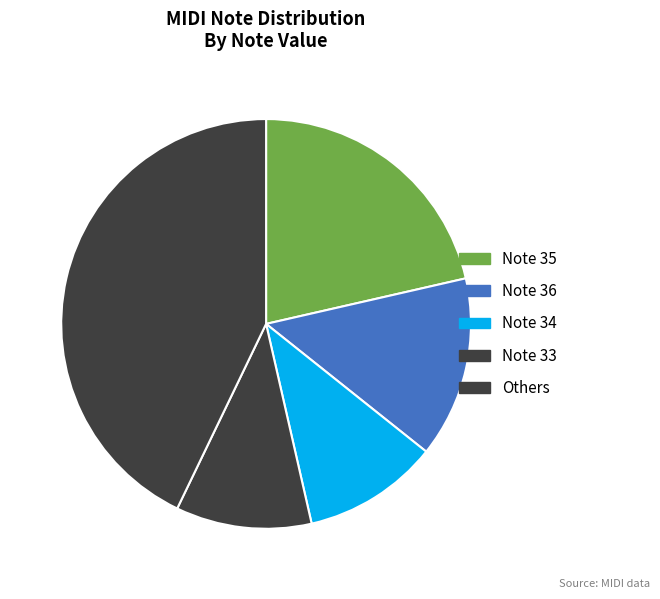

Does Note 35 account for over 50% of the chart?

No